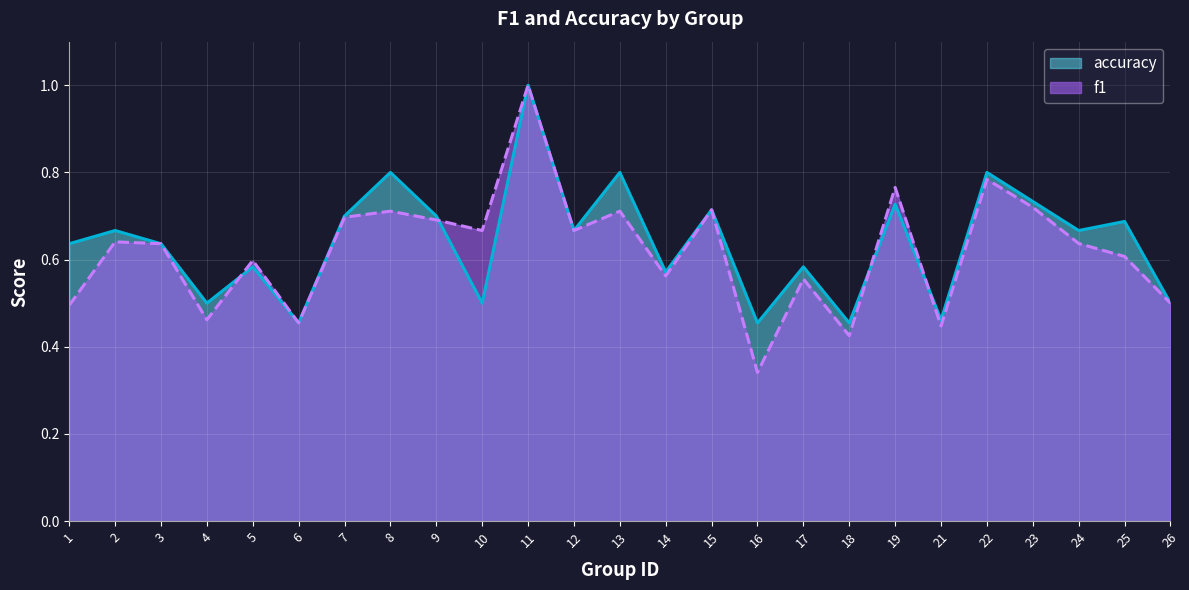

What is the value of the accuracy point at the 16th from the left?

0.5